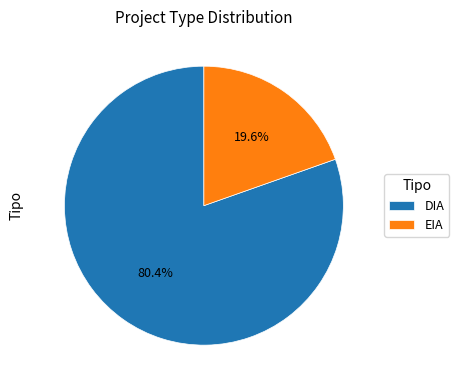

To the nearest percent, what is the difference between the EIA and DIA slice percentages?

61%